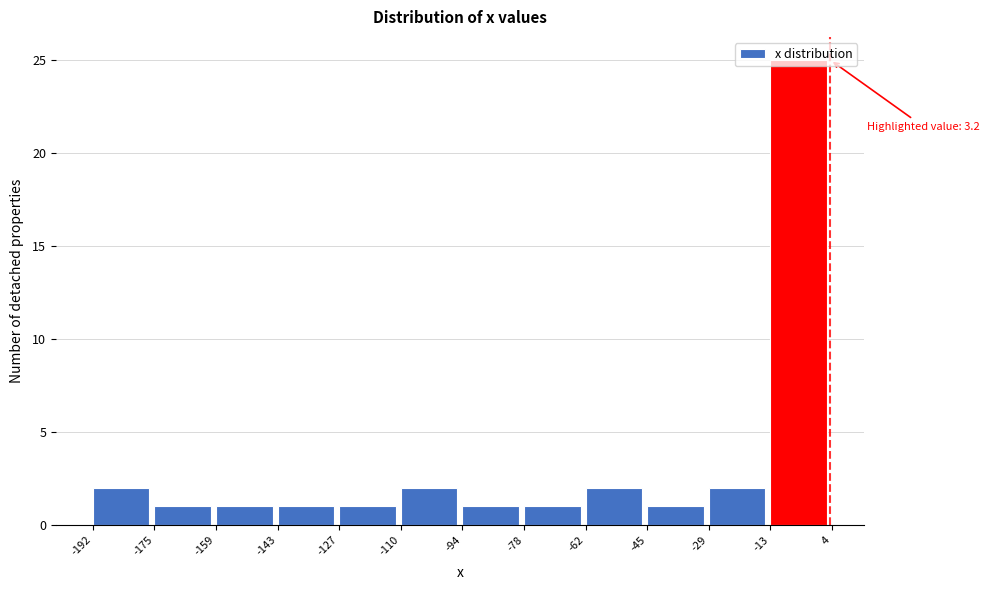

Over which range of the x-axis is the bar tallest?

-13 to 4